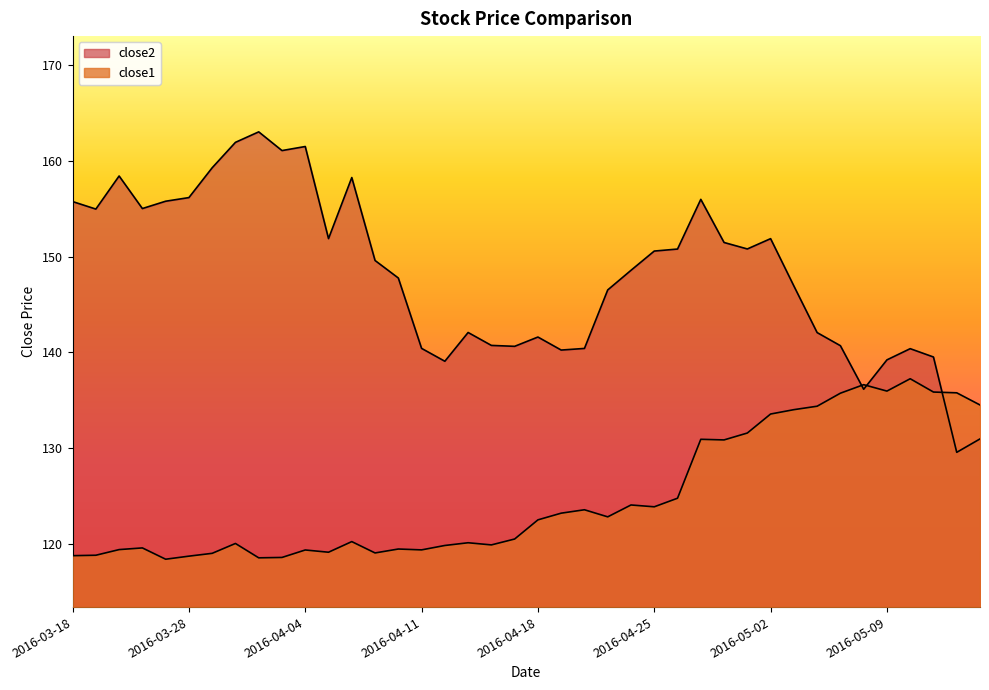

True or false: close1 has a value of 134.0 at 2016-05-03.

True